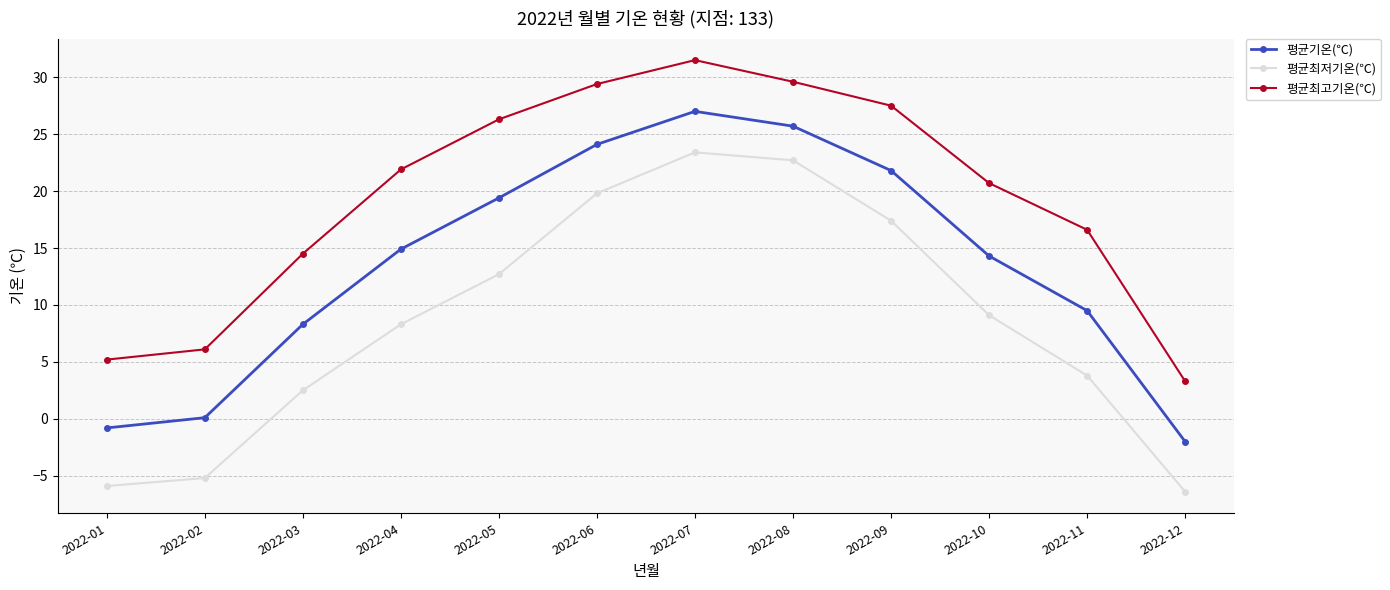

Which series has the largest range (max minus min)?

평균최저기온(℃)